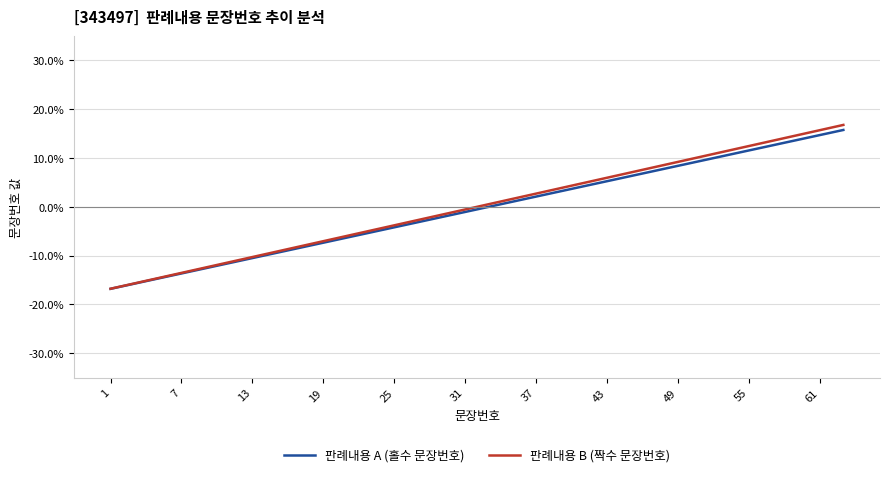

How many lines are shown in the chart?

2